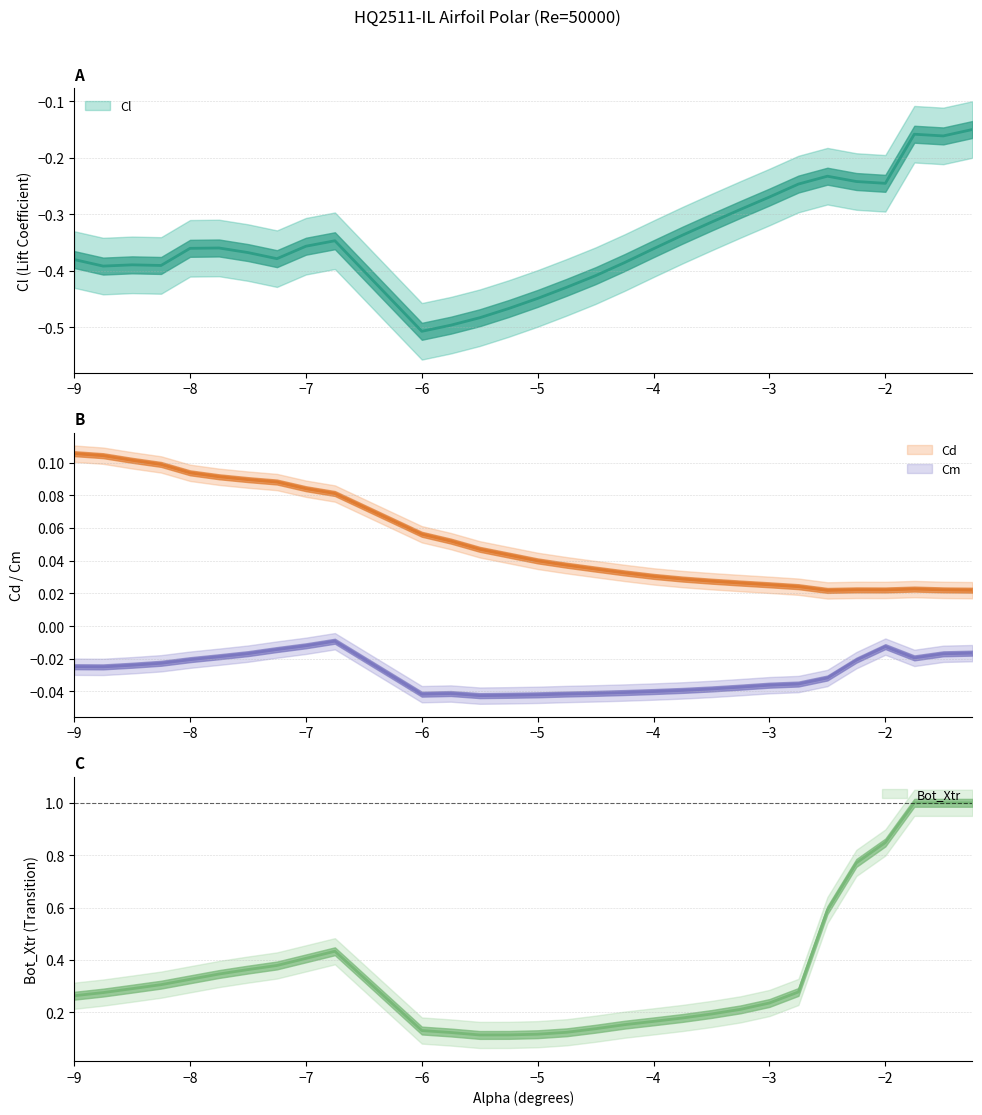

Which series has the largest range (max minus min)?

Bot_Xtr